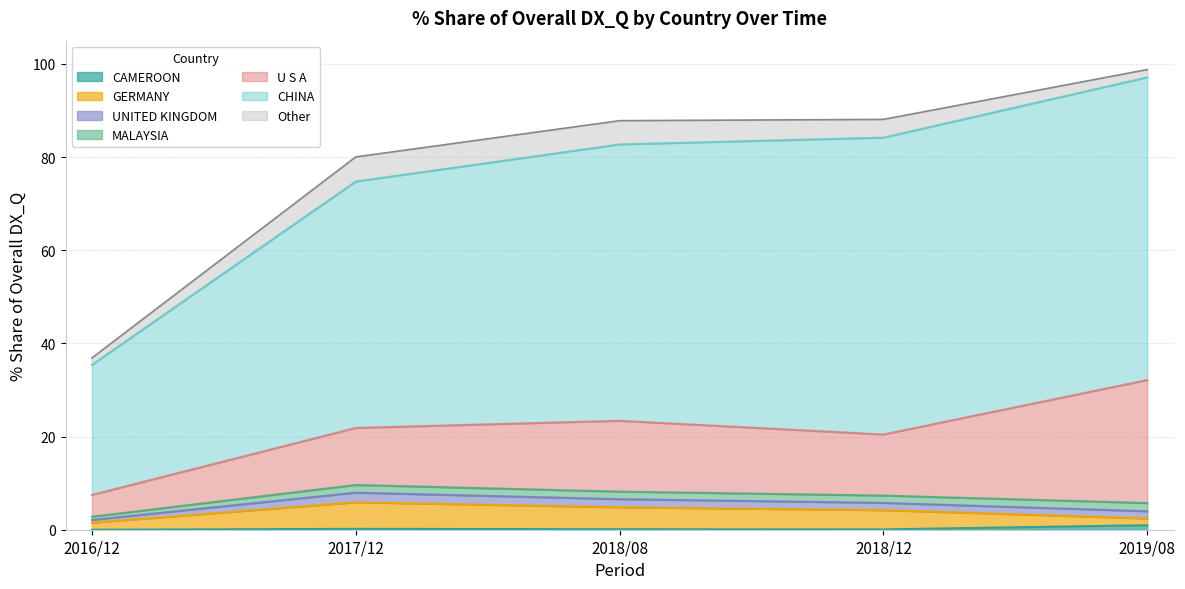

At which category does 2018/12 % Share reach its first local peak?

GERMANY